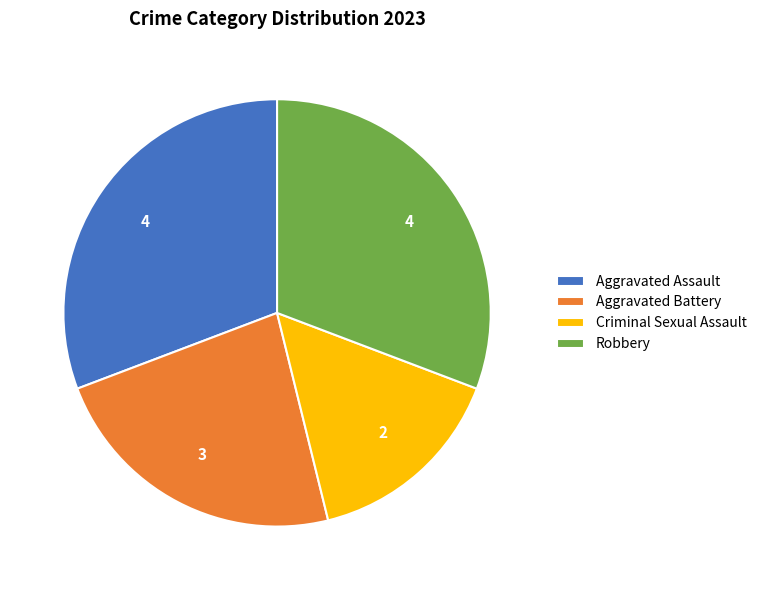

Combined, do Aggravated Assault and Robbery account for over 50%?

Yes